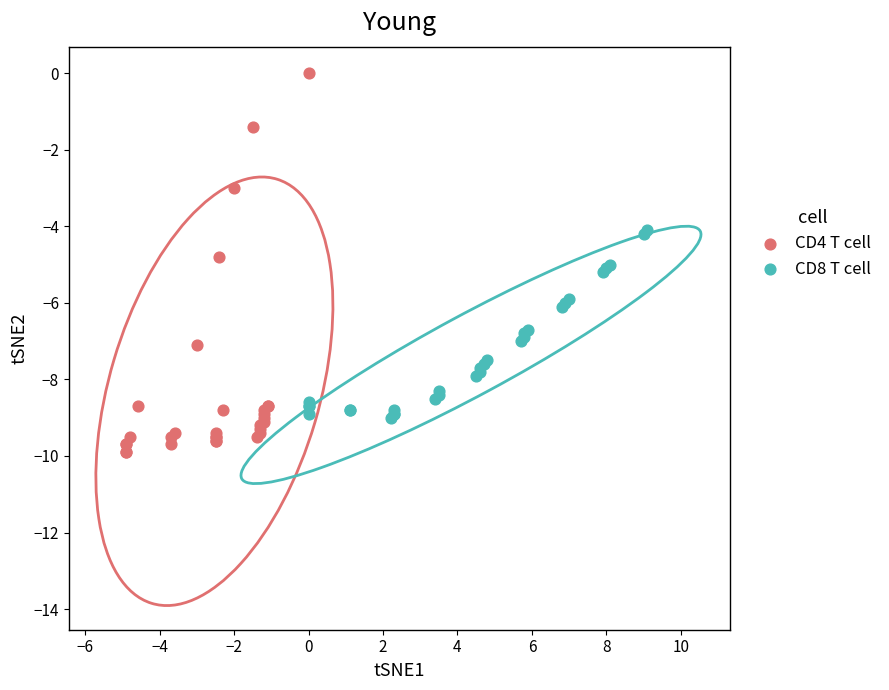

Which series reaches the minimum Y coordinate?

CD4 T cell